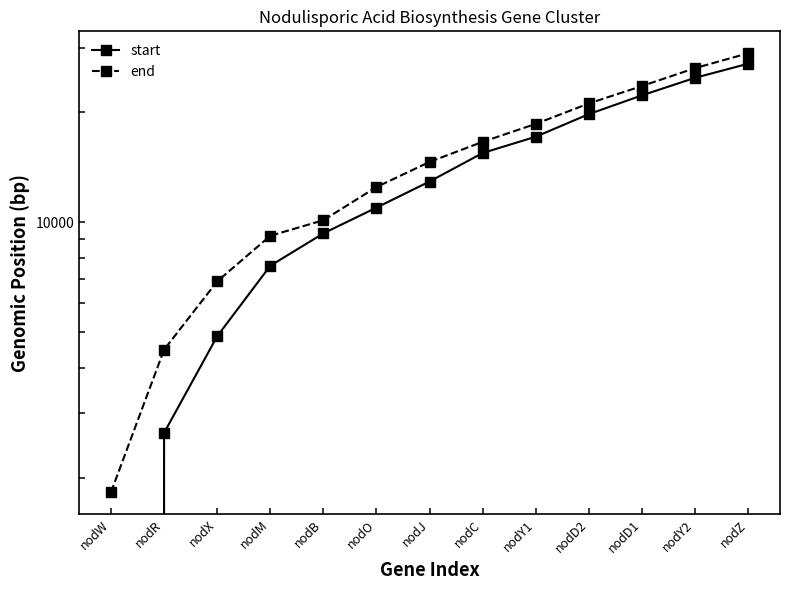

True or false: start and end intersect in this chart.

False